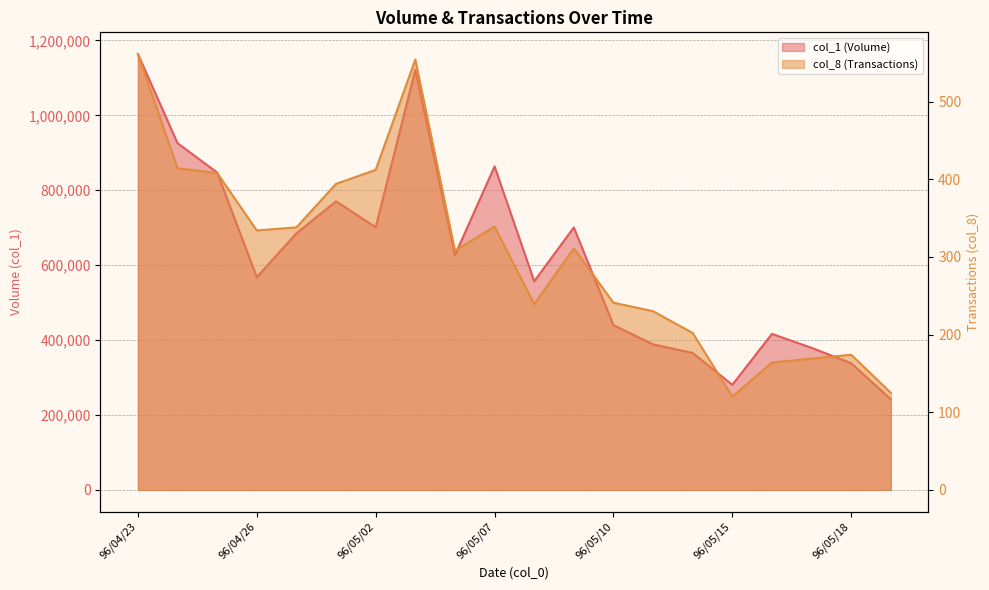

Reading left to right, transcribe all the data shown in this chart.

col_1: 96/04/23=1163530	96/04/24=925687	96/04/25=847400	96/04/26=567750	96/04/27=685194	96/04/30=770500	96/05/02=701238	96/05/03=1121611	96/05/04=626817	96/05/07=863754	96/05/08=557050	96/05/09=700738	96/05/10=439908	96/05/11=388510	96/05/14=365599	96/05/15=280602	96/05/16=416628	96/05/17=379203	96/05/18=338300	96/05/21=241986
col_8: 96/04/23=561	96/04/24=414	96/04/25=408	96/04/26=334	96/04/27=338	96/04/30=394	96/05/02=412	96/05/03=554	96/05/04=308	96/05/07=339	96/05/08=239	96/05/09=311	96/05/10=241	96/05/11=230	96/05/14=202	96/05/15=120	96/05/16=164	96/05/17=169	96/05/18=174	96/05/21=125